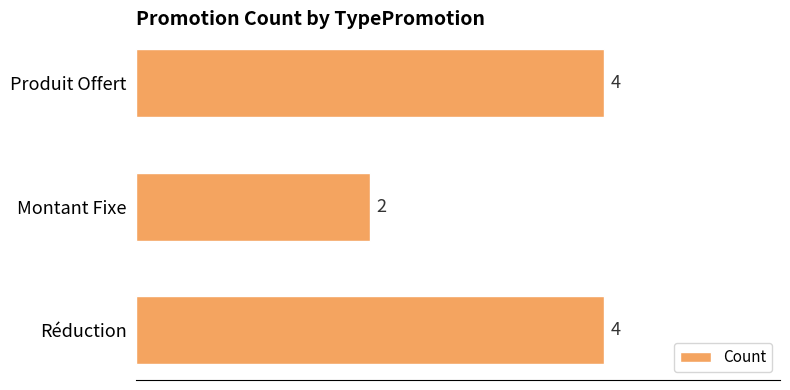

Are the bars grouped side by side (vs. stacked)?

No